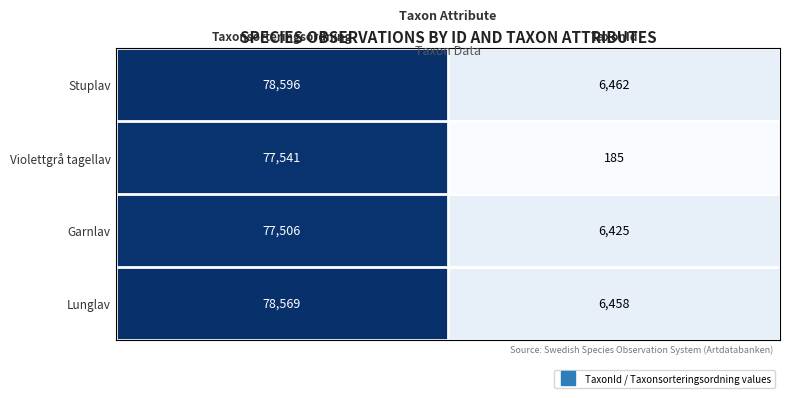

What is the total value across all series at TaxonId?

19530